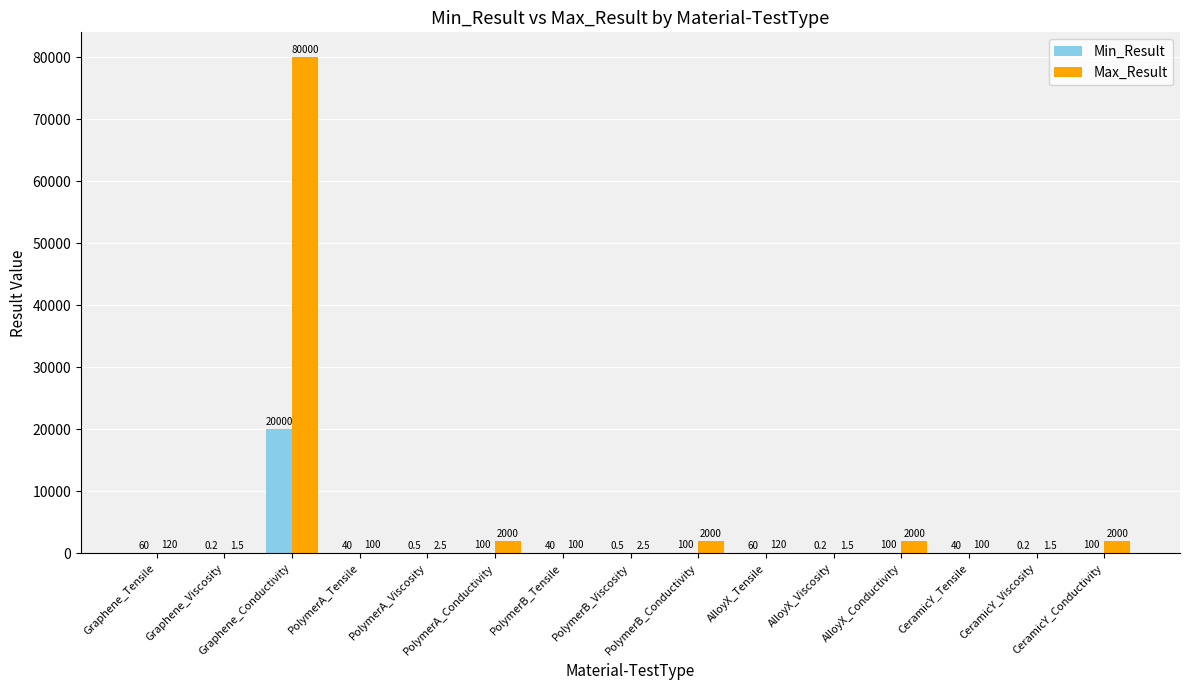

Are the bars grouped side by side (vs. stacked)?

Yes